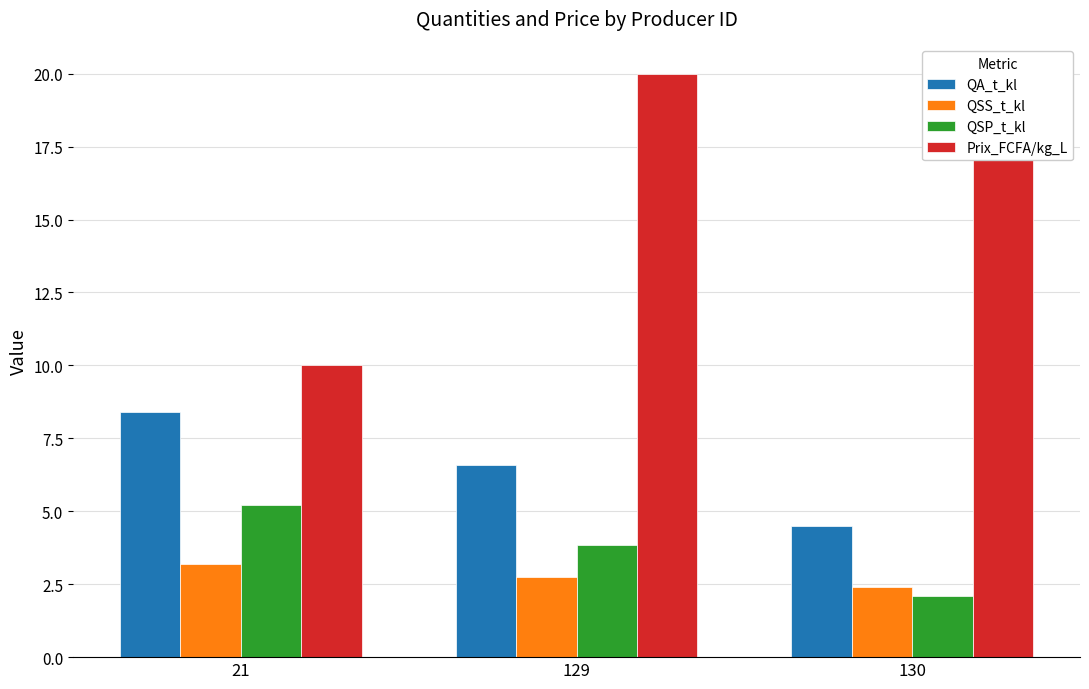

Rank the series at 21 from highest to lowest value.

Prix_FCFA/kg_L, QA_t_kl, QSP_t_kl, QSS_t_kl